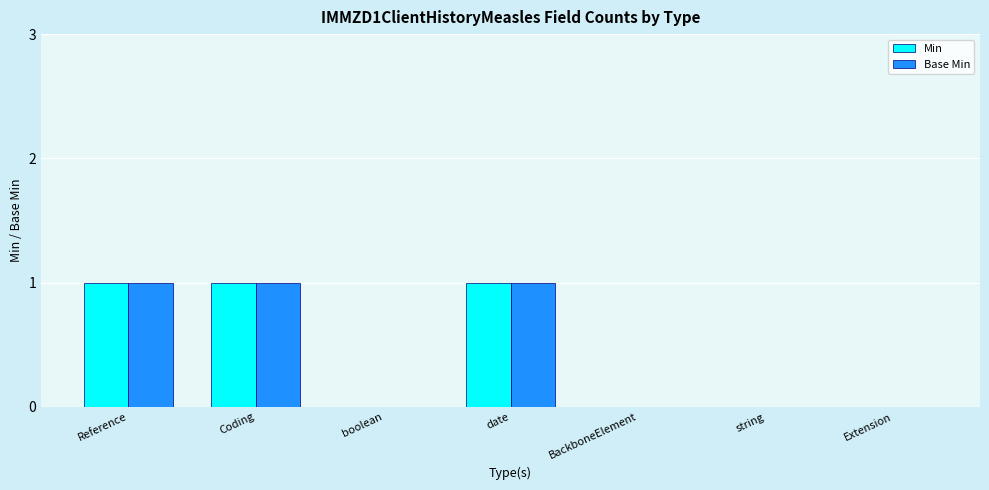

What is the greatest value displayed?

1